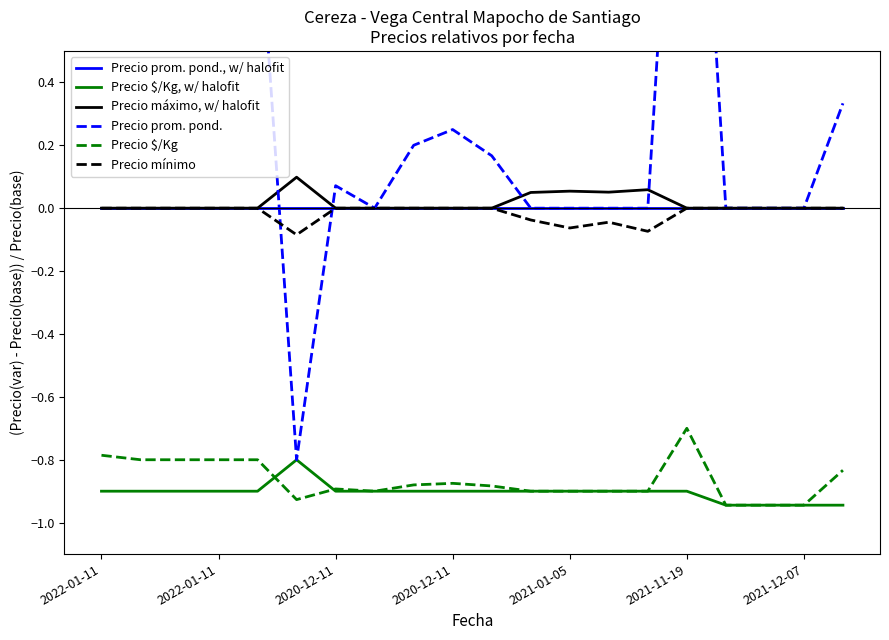

What is the minimum value shown in the chart?

-0.9